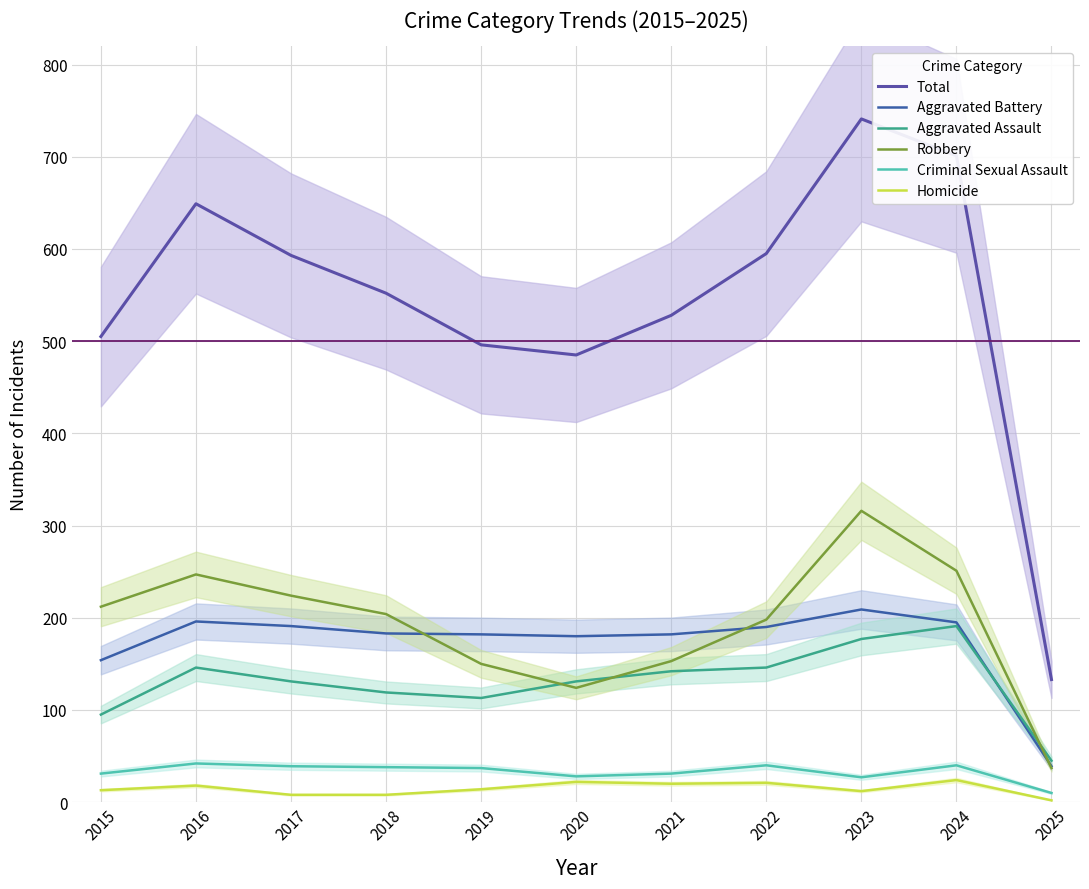

Rank the categories by Aggravated Battery value from lowest to highest.

2025, 2015, 2020, 2019, 2021, 2018, 2022, 2017, 2024, 2016, 2023